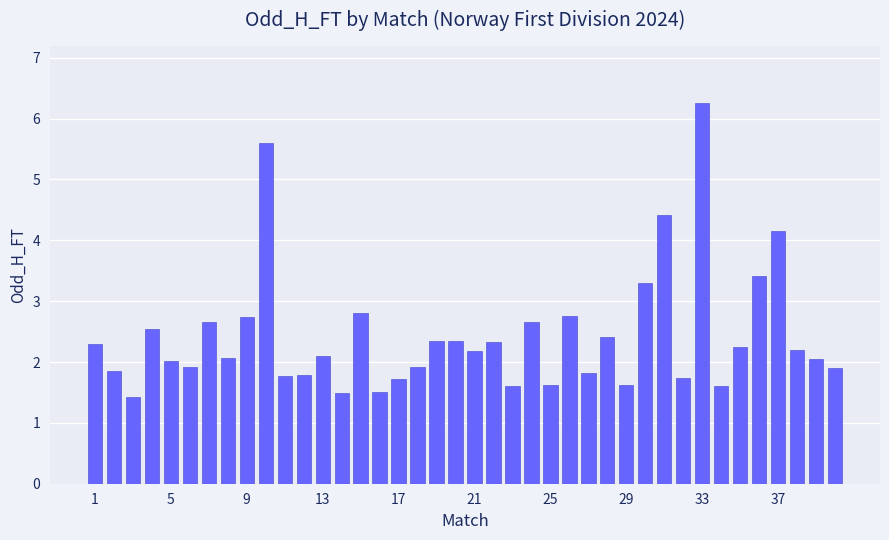

How many bars are there in total?

40